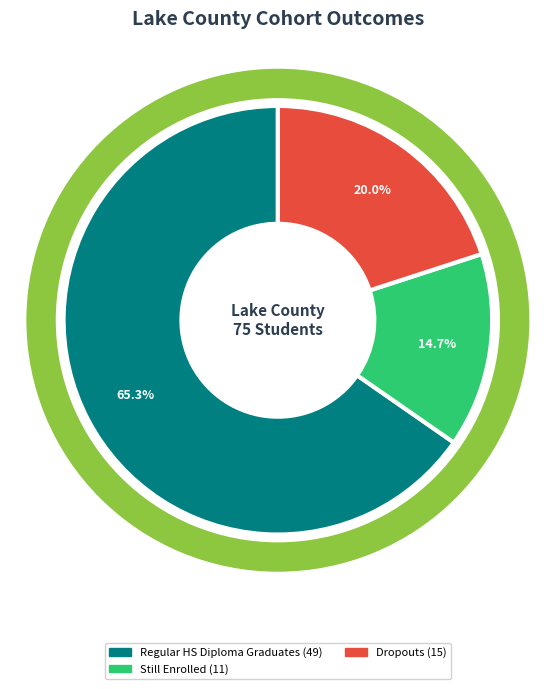

To the nearest percent, what is the difference between the Still Enrolled and Regular HS Diploma Graduates slice percentages?

51%